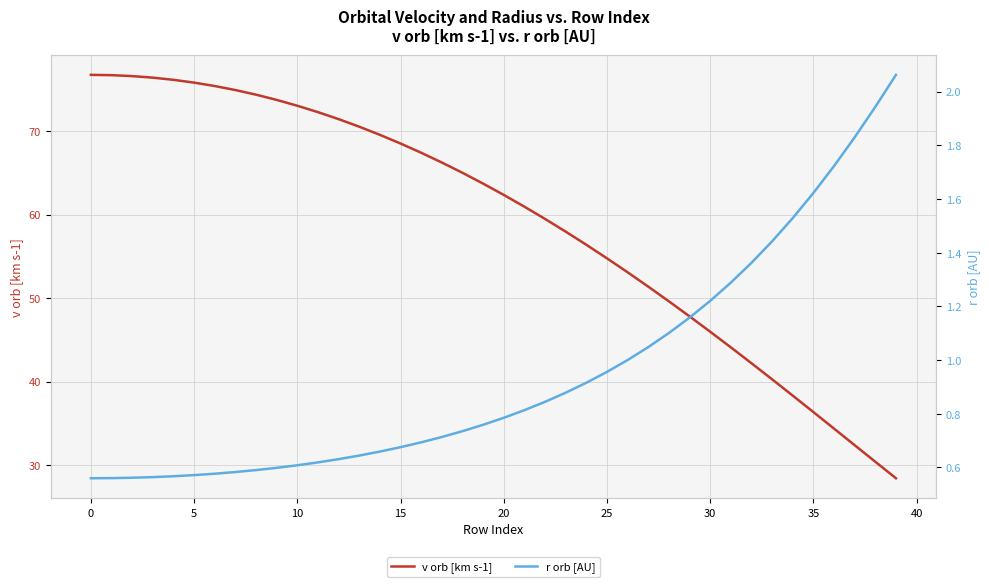

At which label is v orb [km s-1] closest to 52?

27